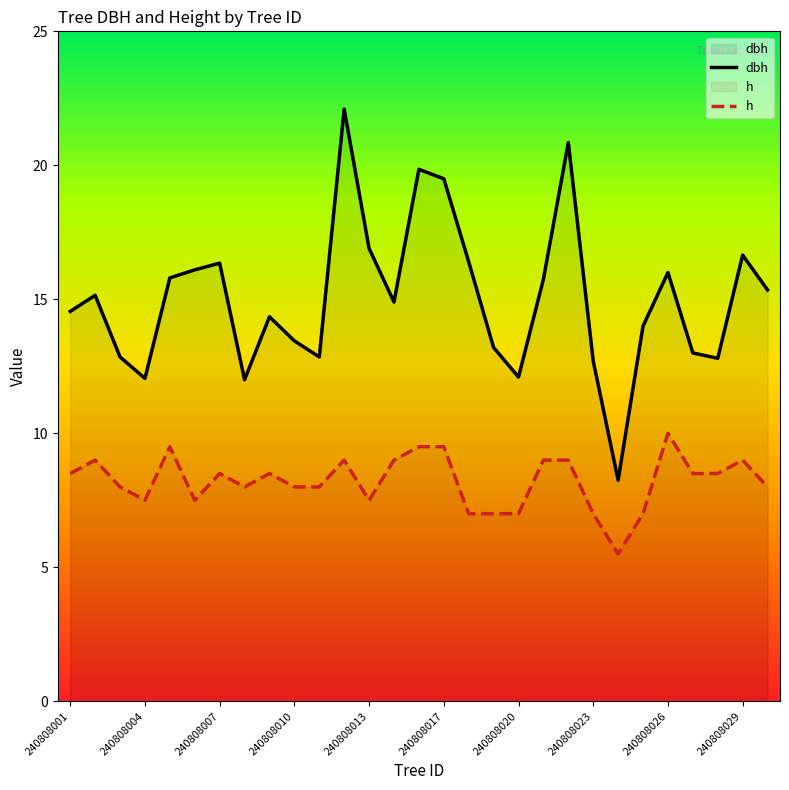

What is the difference between the maximum and minimum values in the h series?

4.5